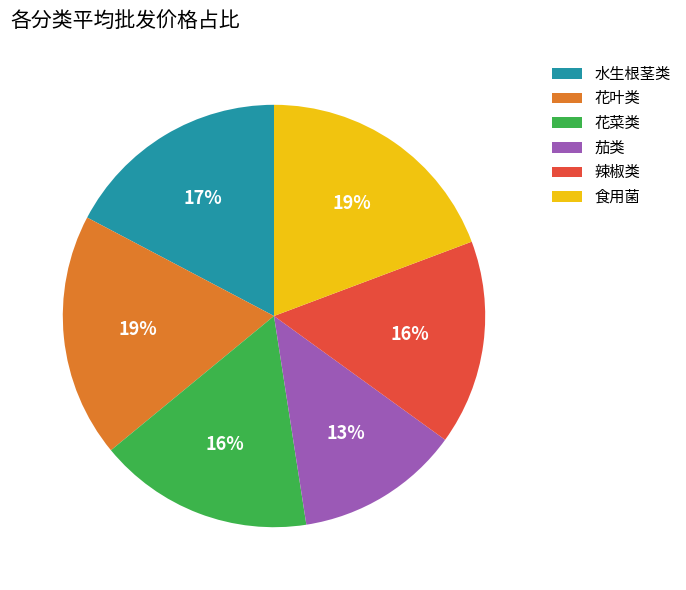

Count the number of slices in the pie.

6